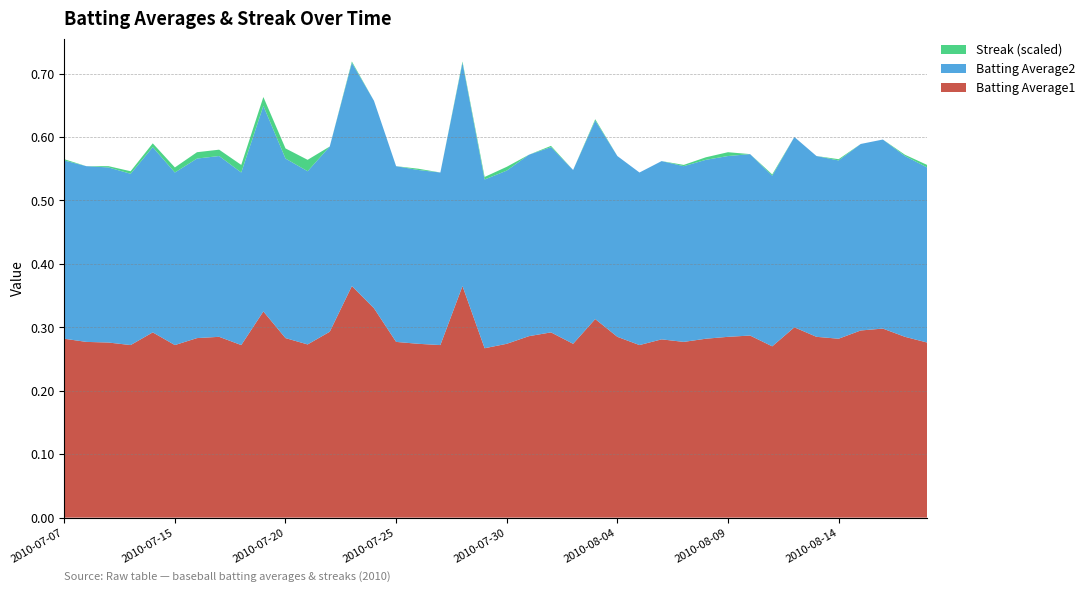

Reading right to left, what are all the values shown in this chart?

Batting Average1: 0.3	0.3	0.3	0.3	0.3	0.3	0.3	0.3	0.3	0.3	0.3	0.3	0.3	0.3	0.3	0.3	0.3	0.3	0.3	0.3	0.3	0.4	0.3	0.3	0.3	0.3	0.4	0.3	0.3	0.3	0.3	0.3	0.3	0.3	0.3	0.3	0.3	0.3	0.3	0.3
Batting Average2: 0.3	0.3	0.3	0.3	0.3	0.3	0.3	0.3	0.3	0.3	0.3	0.3	0.3	0.3	0.3	0.3	0.3	0.3	0.3	0.3	0.3	0.4	0.3	0.3	0.3	0.3	0.4	0.3	0.3	0.3	0.3	0.3	0.3	0.3	0.3	0.3	0.3	0.3	0.3	0.3
Streak (scaled): 0.0	0.0	0.0	0.0	0.0	0.0	0.0	0.0	0.0	0.0	0.0	0.0	0.0	0.0	0.0	0.0	0.0	0.0	0.0	0.0	0.0	0.0	0.0	0.0	0.0	0.0	0.0	0.0	0.0	0.0	0.0	0.0	0.0	0.0	0.0	0.0	0.0	0.0	0.0	0.0